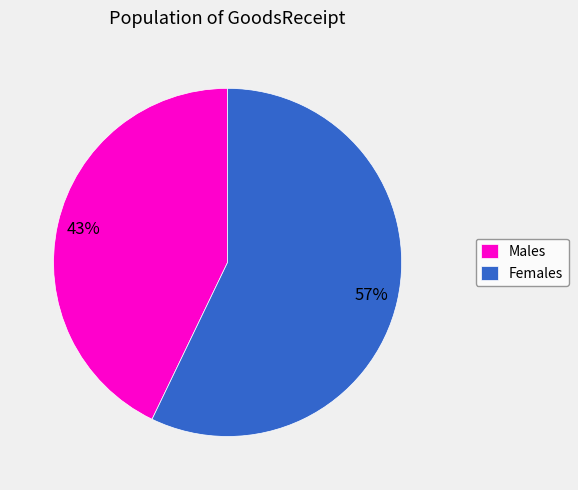

To the nearest percent, what is the average slice percentage?

50%